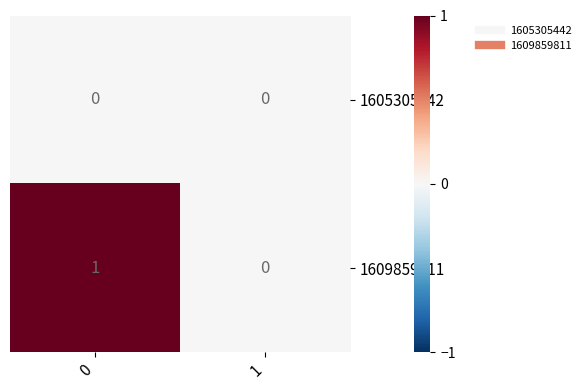

The value of 1609859811 at 1 is 1. True or false?

False